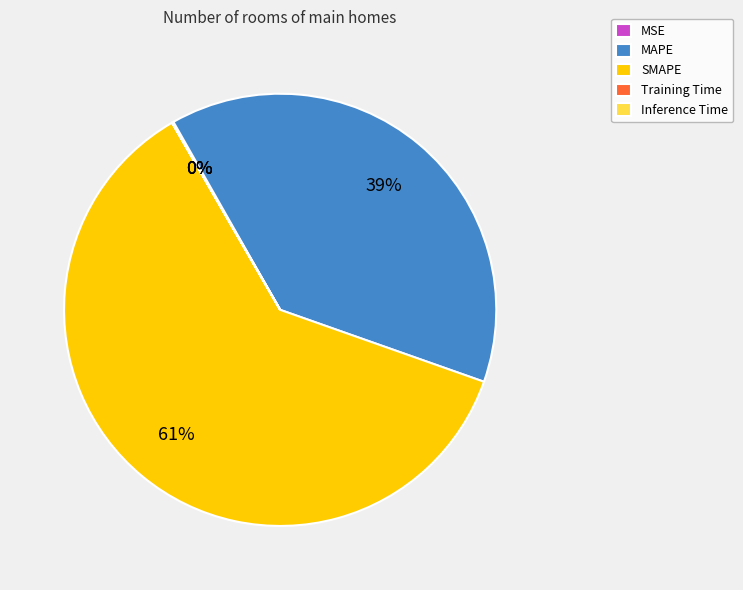

Is the sum of SMAPE and MAPE greater than half?

Yes